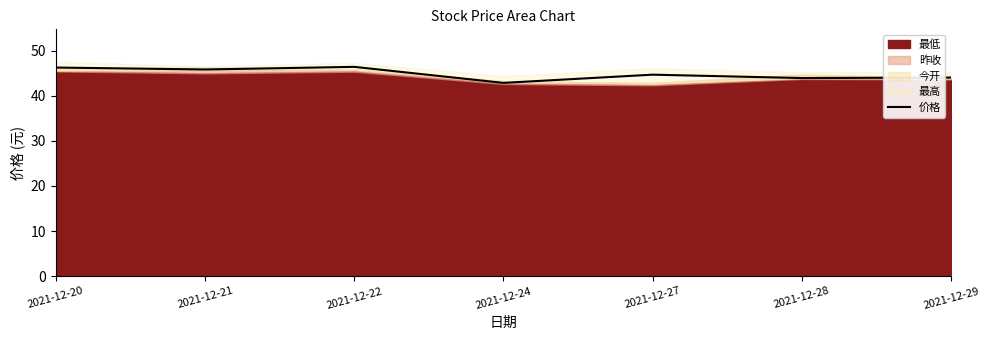

How many lines are shown in the chart?

1